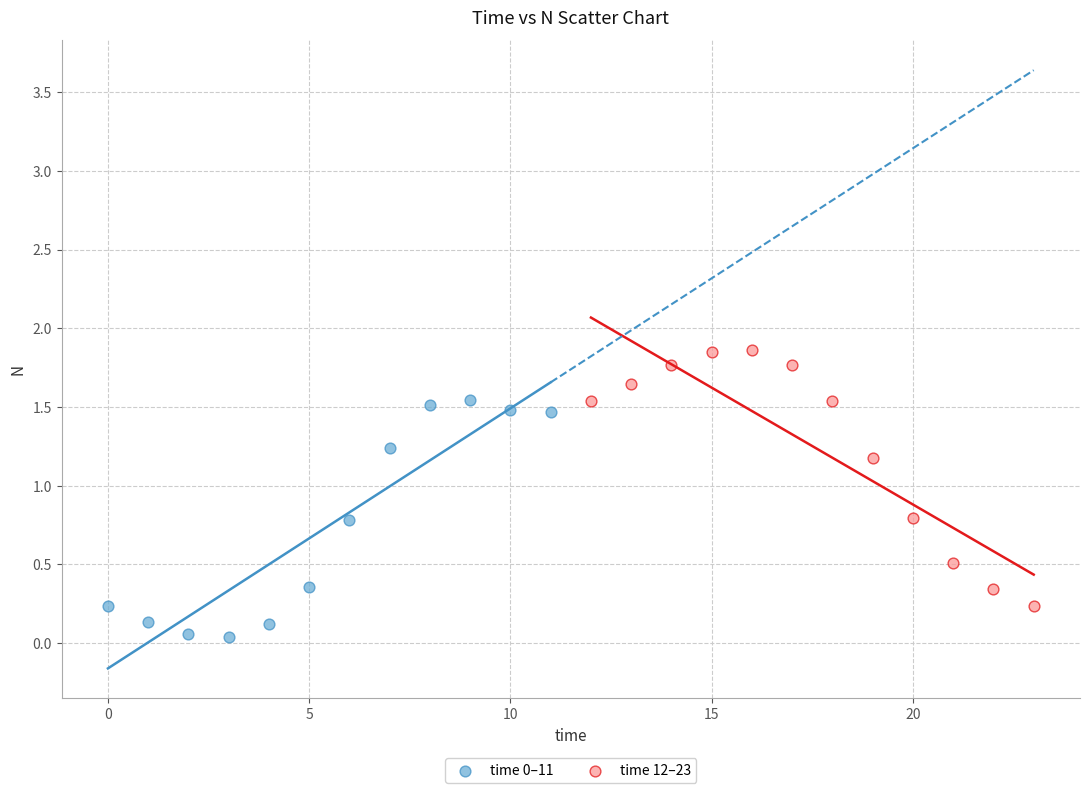

Which series reaches the maximum Y coordinate?

time 12–23